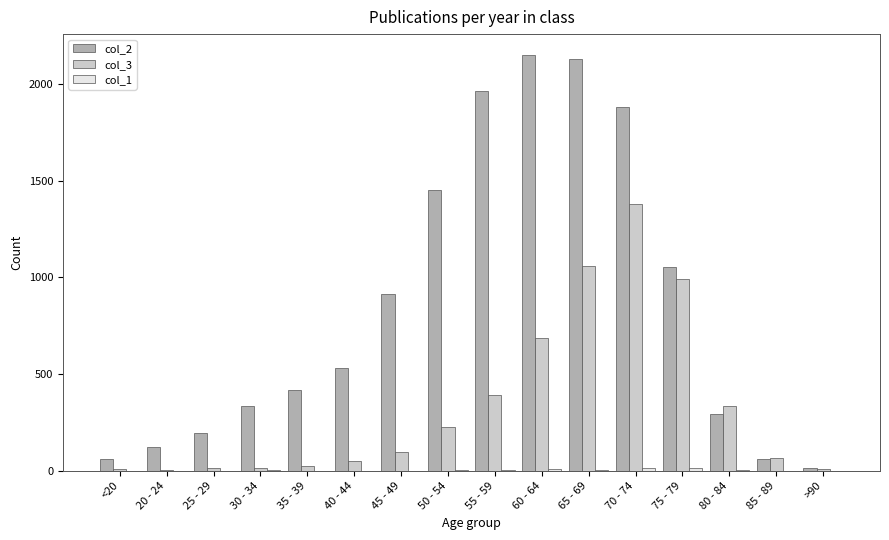

What is the maximum value shown in the chart?

2151